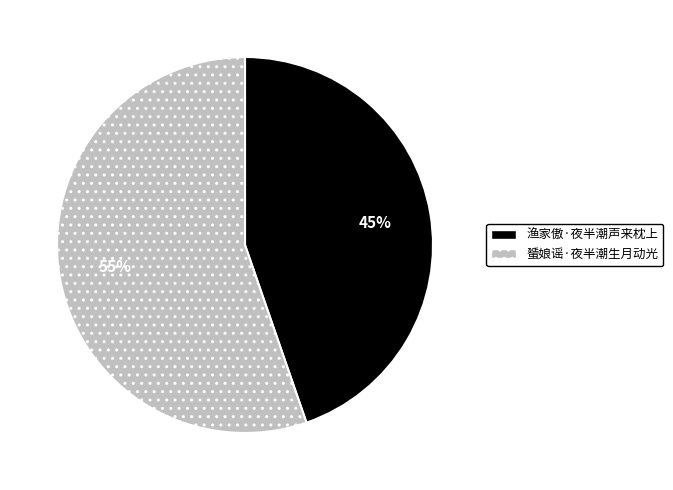

Combined, do 蜑娘谣·夜半潮生月动光 and 渔家傲·夜半潮声来枕上 account for over 50%?

Yes